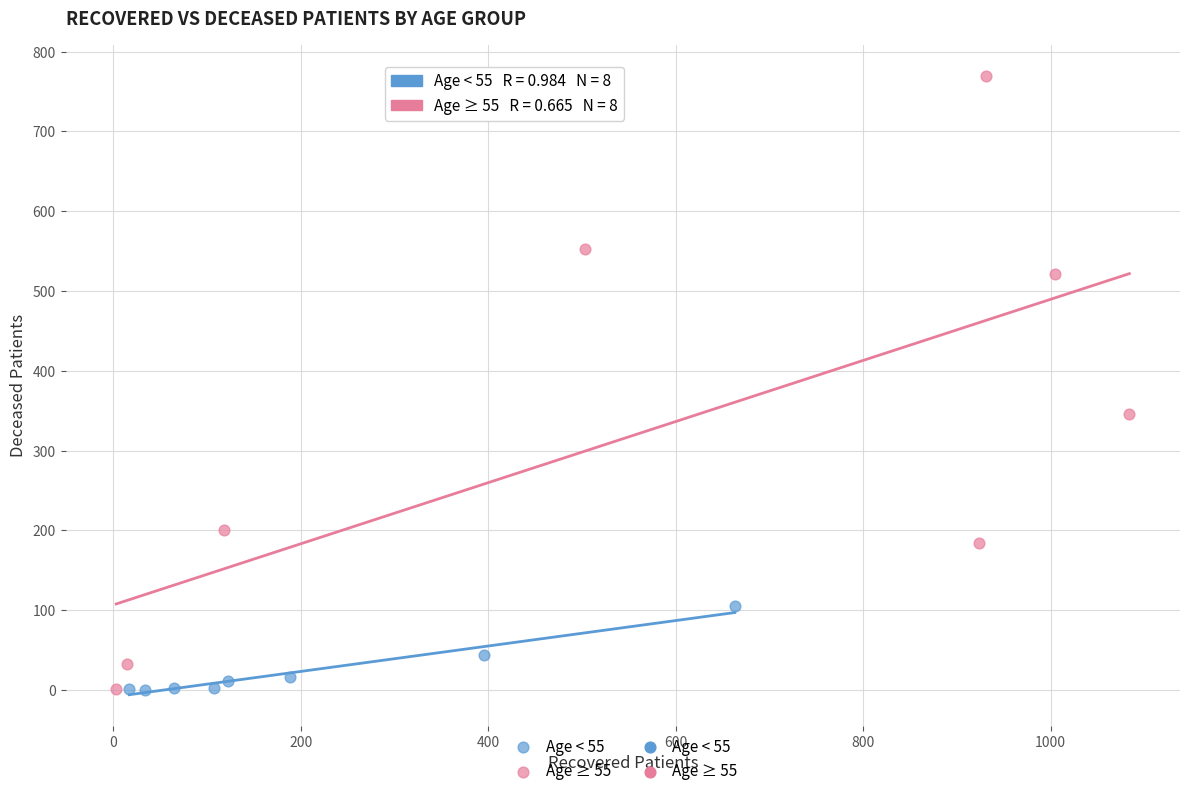

Which series has the largest Y range (max minus min)?

Age ≥ 55